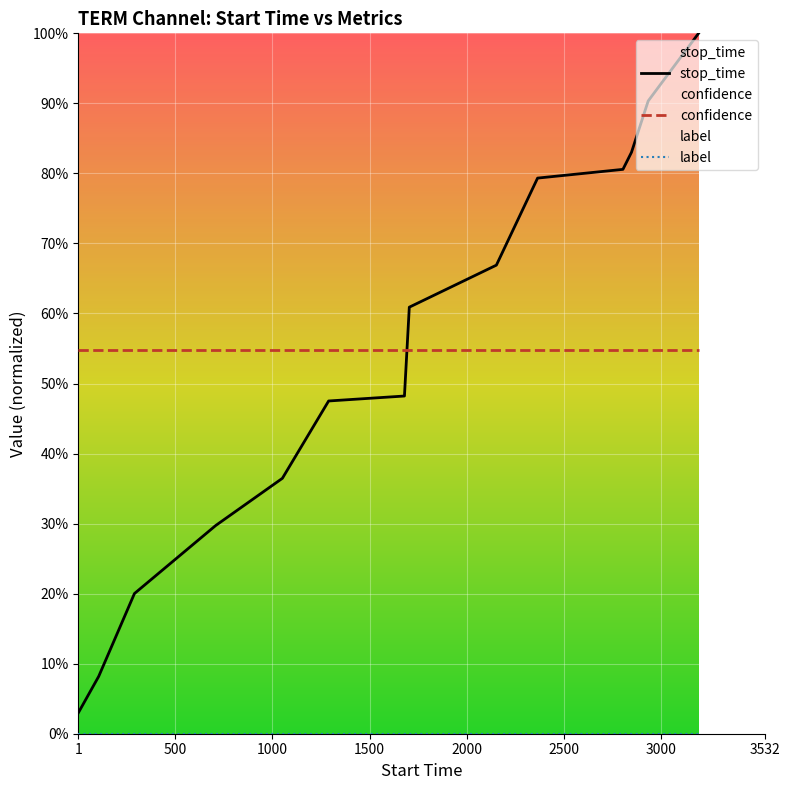

Which series has the widest spread of values?

stop_time